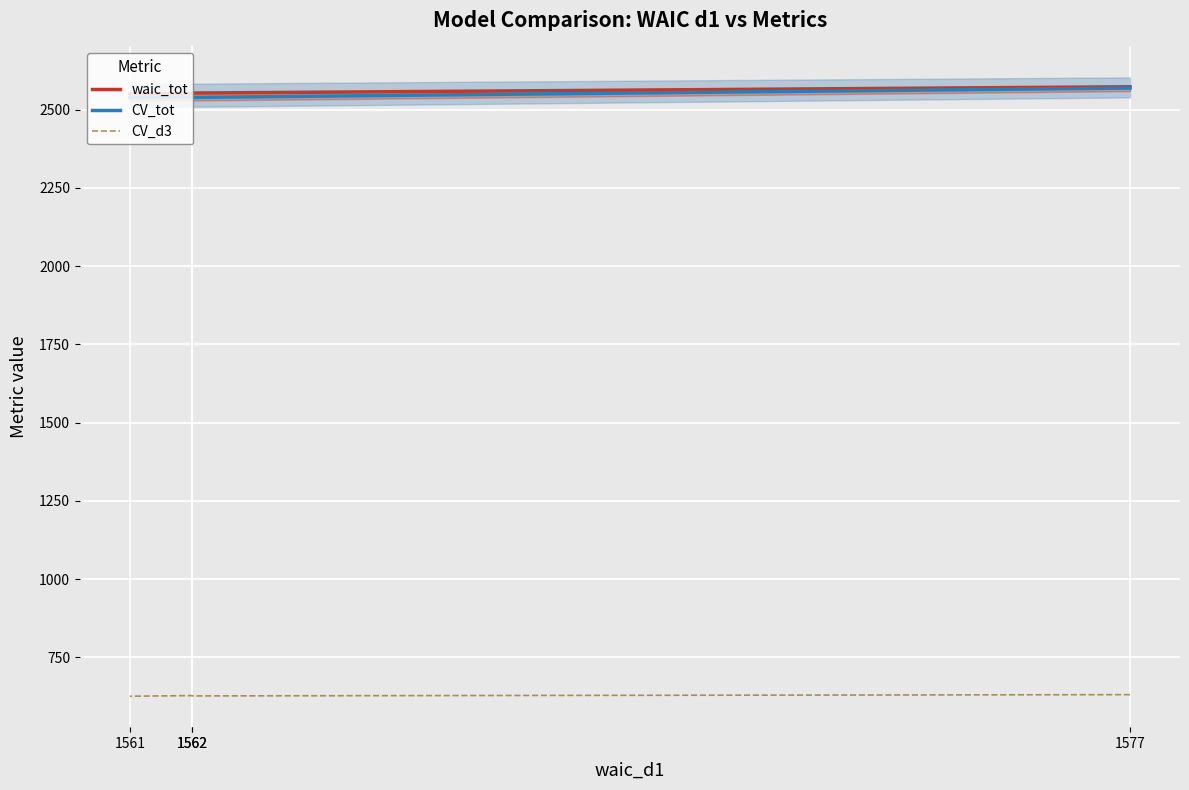

Reading left to right, list all the values displayed in this chart.

waic_tot: 1577=2573	1562=2553	1562=2552	1561=2551
CV_tot: 1577=2569	1562=2539	1562=2541	1561=2538
CV_d3: 1577=631	1562=627	1562=628	1561=626